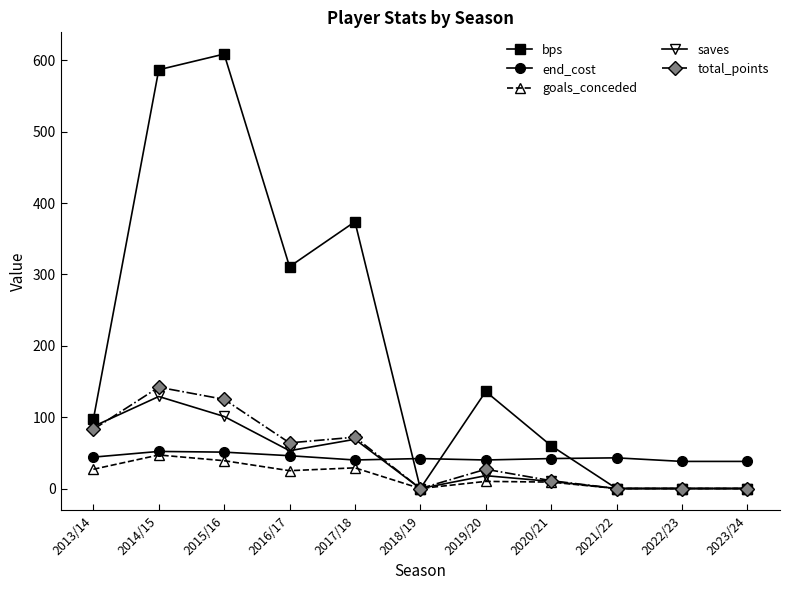

Is it true that saves equals -74 at 2023/24?

False